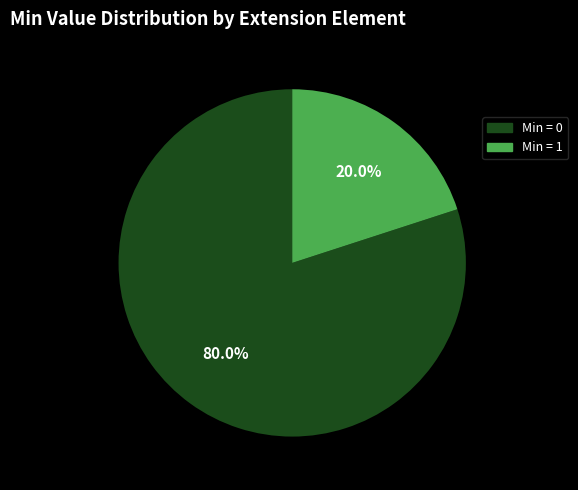

Is there any slice that represents more than half of the pie?

Yes